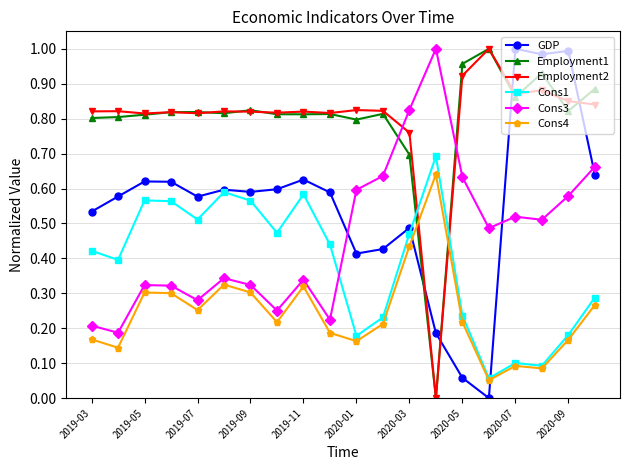

Count the number of data series in this chart.

6